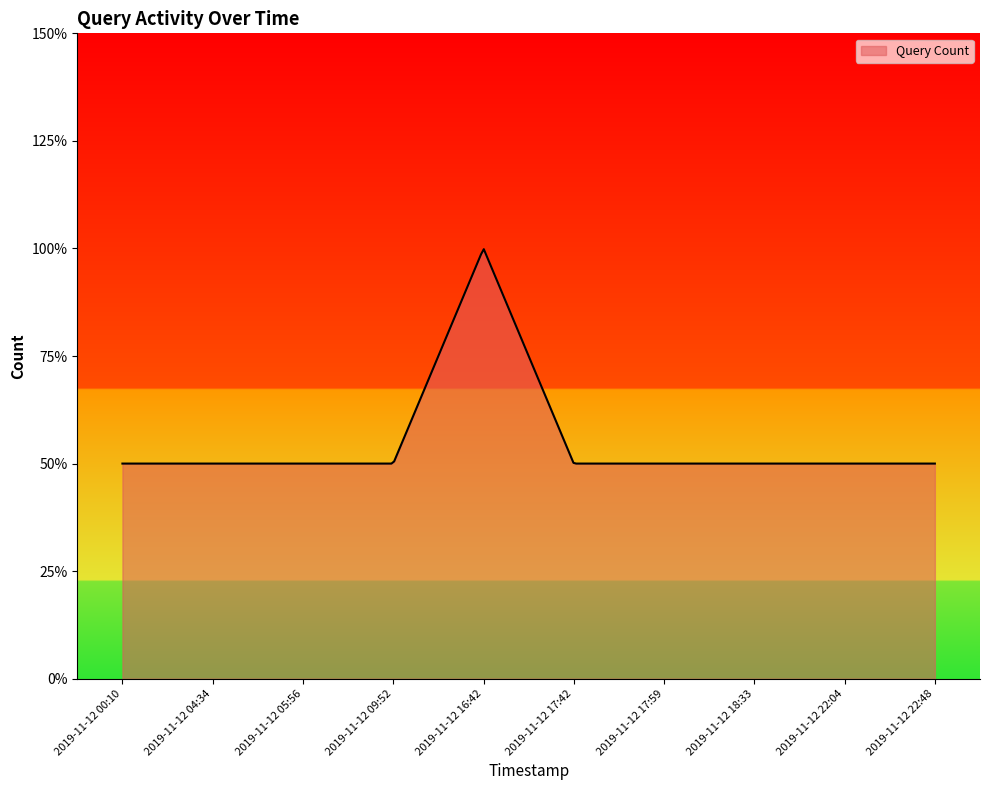

At which label is the value closest to 1?

2019-11-12 00:10